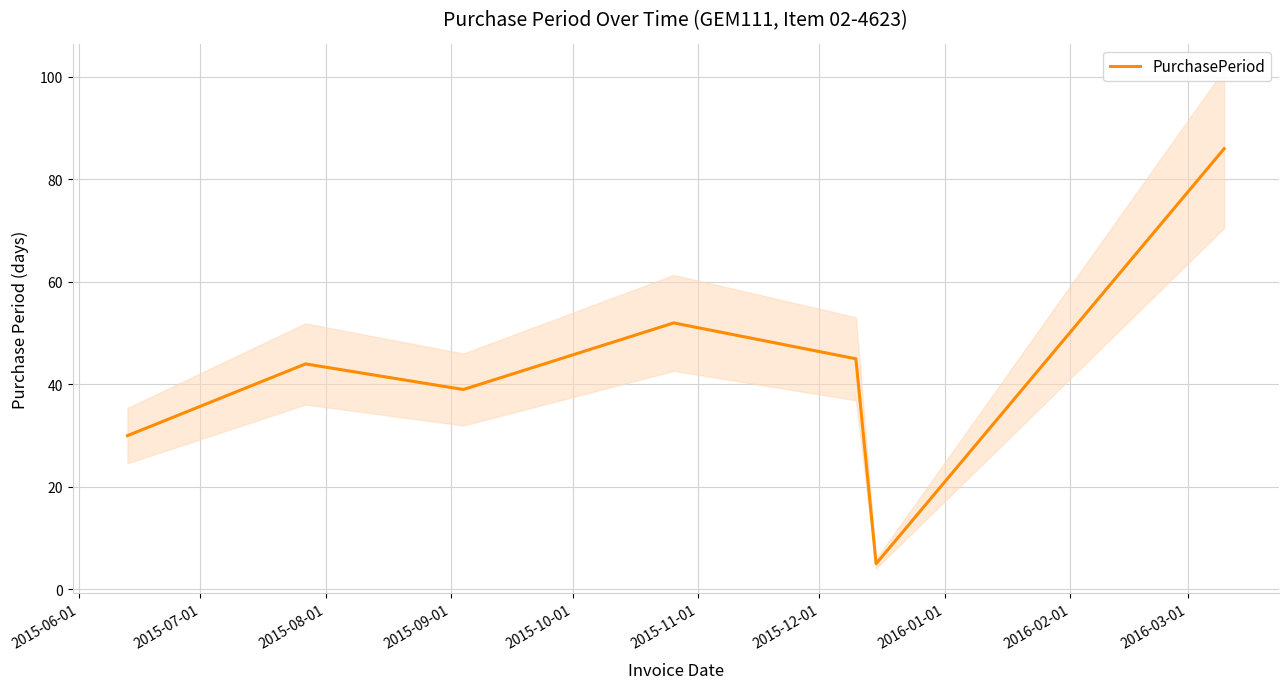

Count the number of values greater than 44.

3